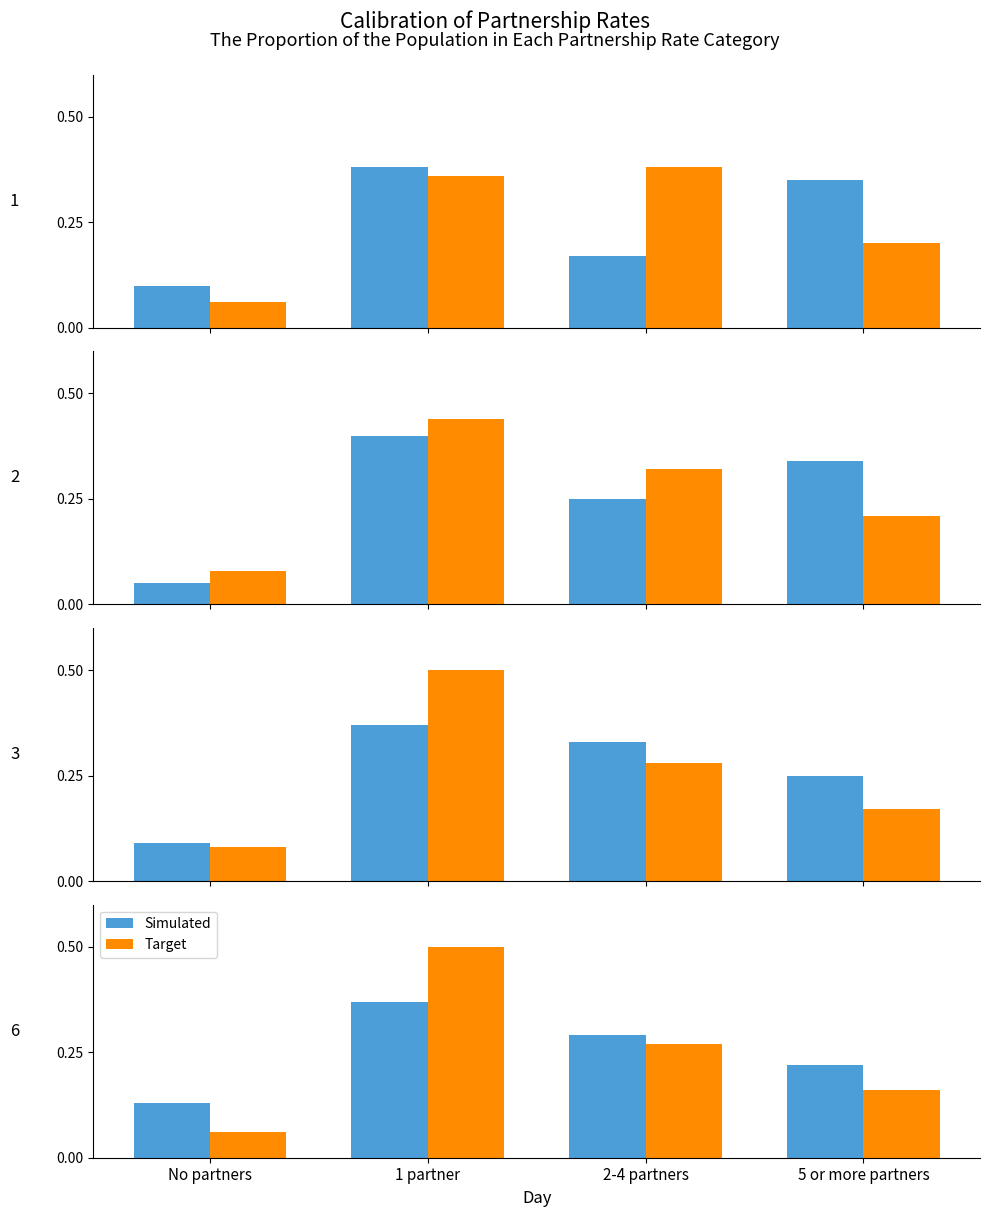

What is the difference between the Simulated values at 5 or more partners and 2-4 partners?

0.1